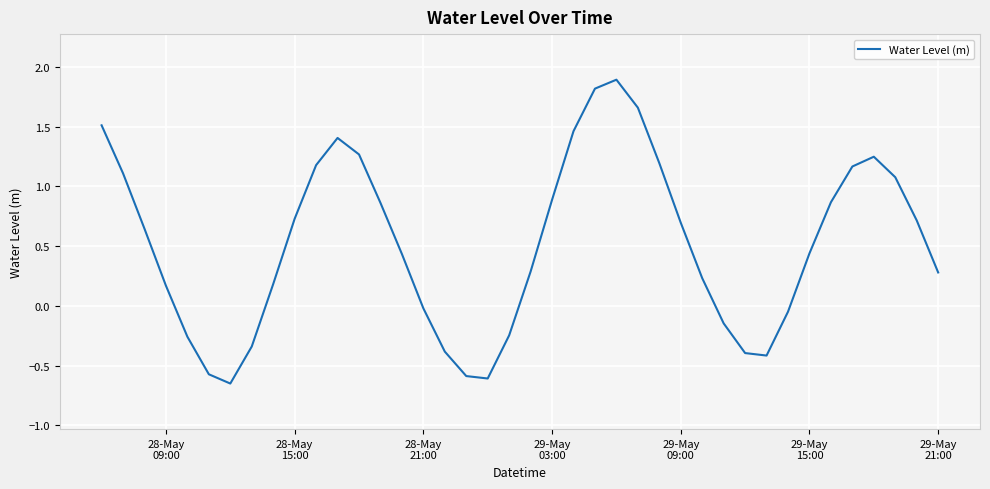

What is the greatest value displayed?

1.9